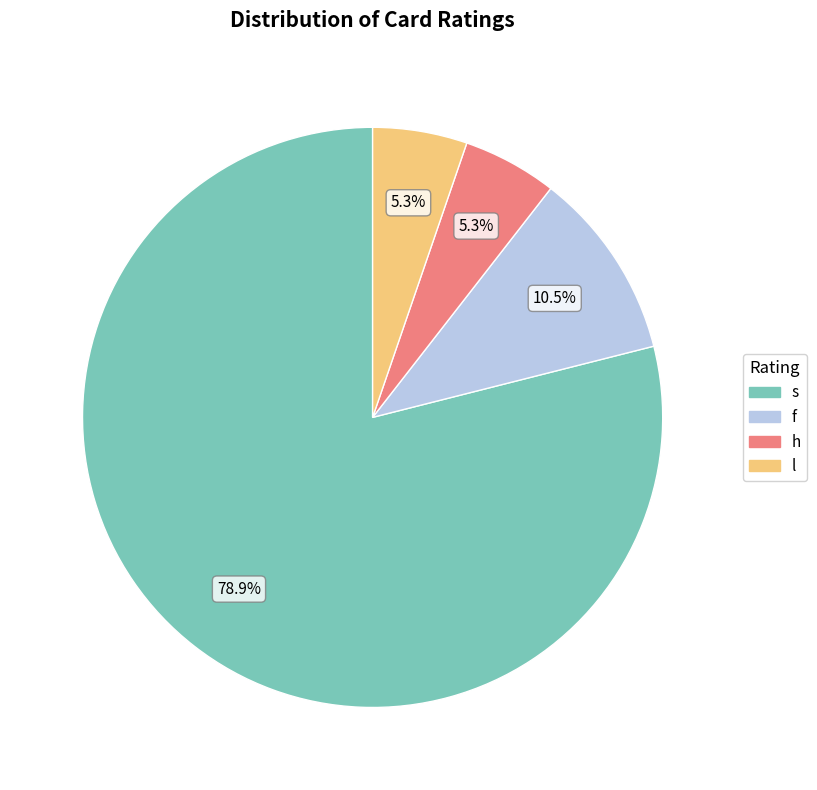

Is it true that s is 88% of the pie?

False